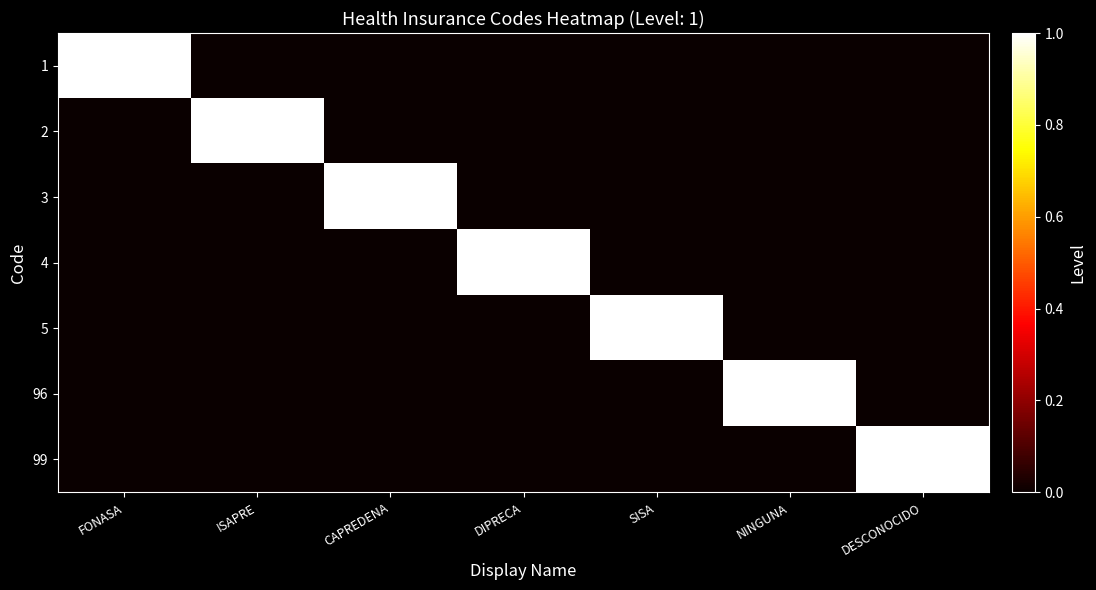

How many data points does each series have?

7